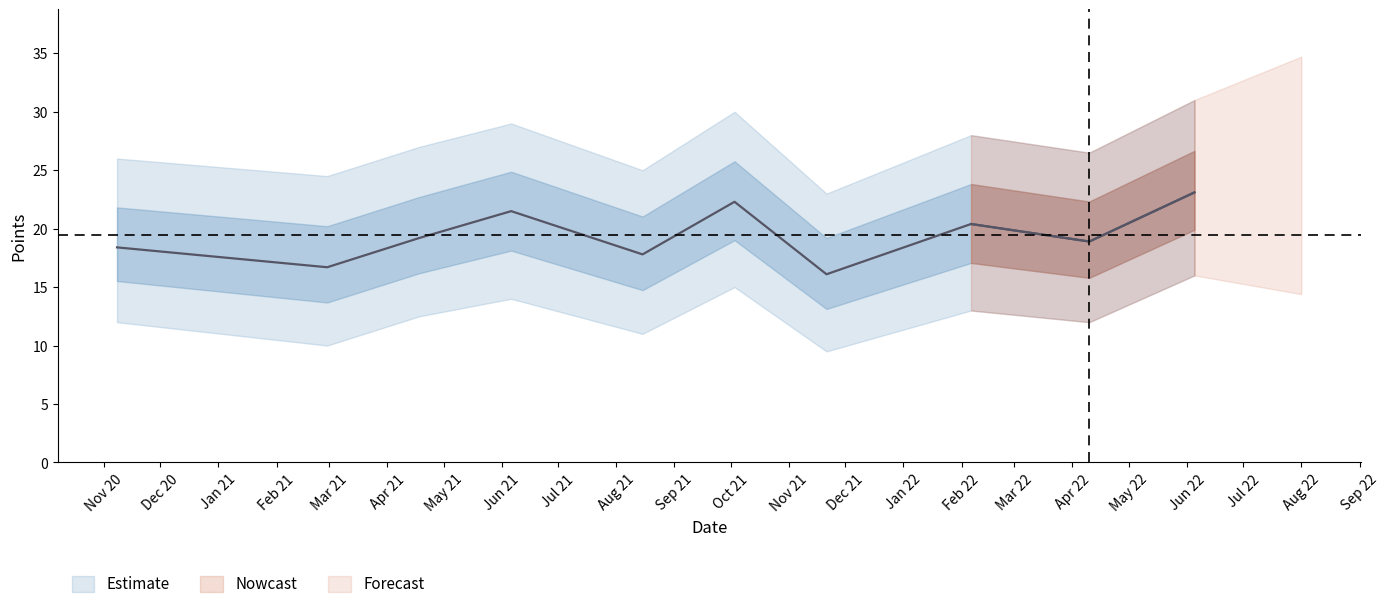

The Lower Points series shows 14.0 at 7. True or false?

True